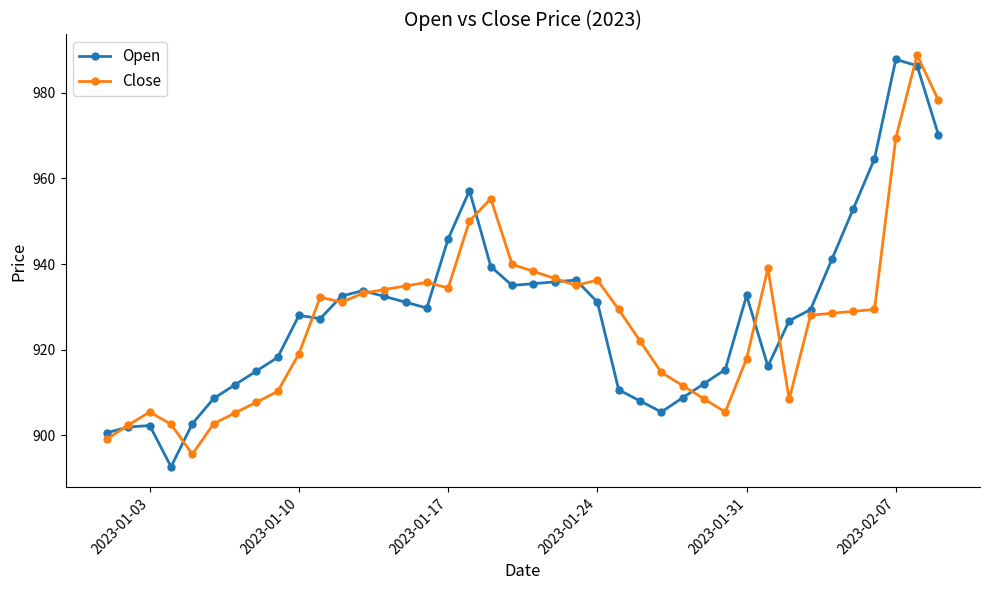

Which series has the widest spread of values?

Open